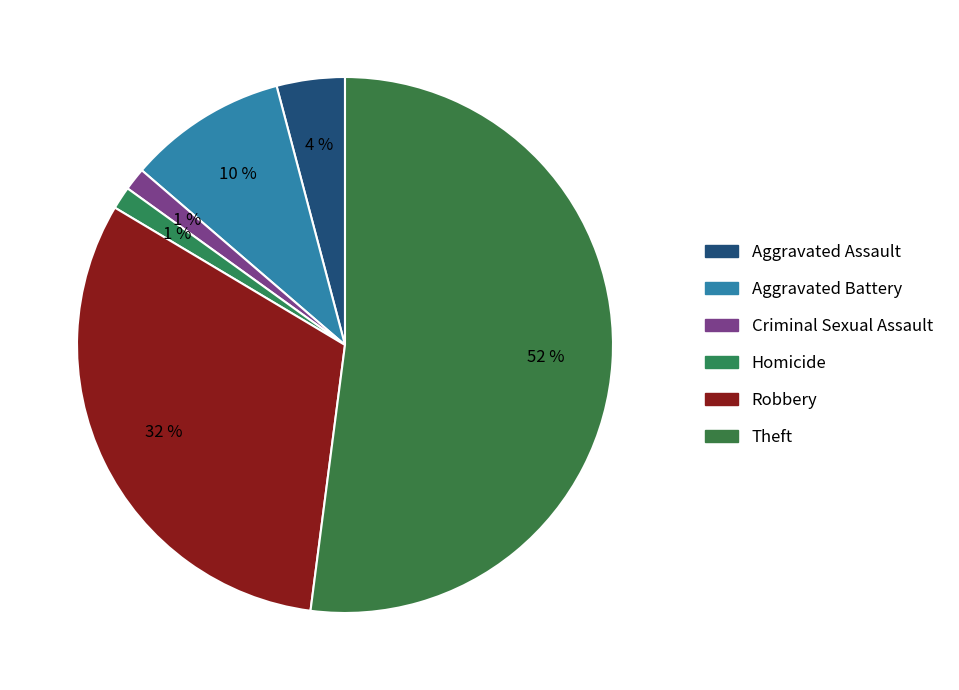

What is the ratio of the value at Aggravated Assault to the value at Robbery?

0.1